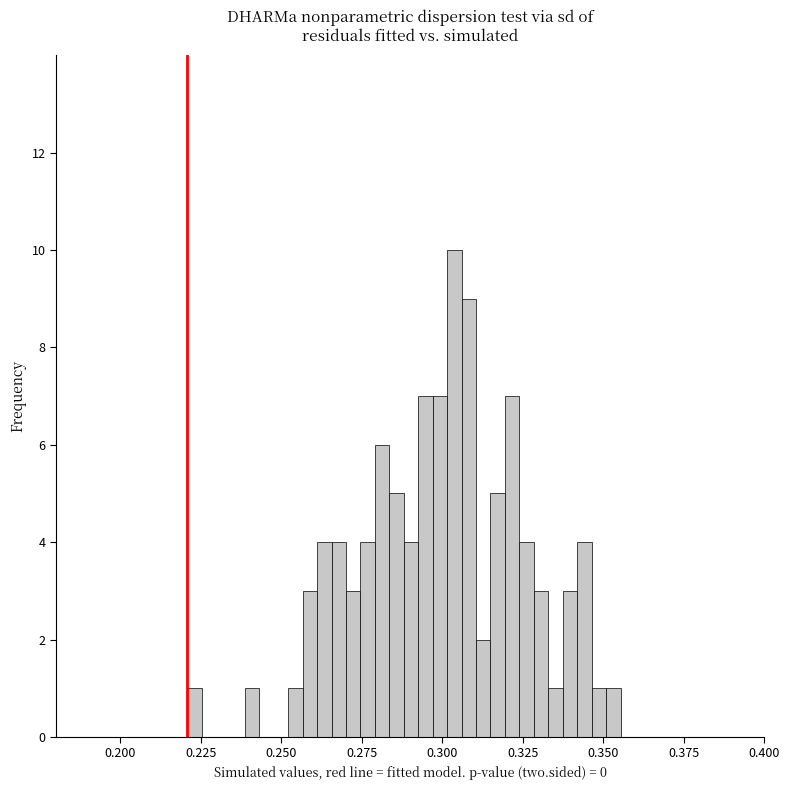

Around what value on the x-axis is the tallest bar? Give the approximate position of its centre, as read against the axis.

0.305